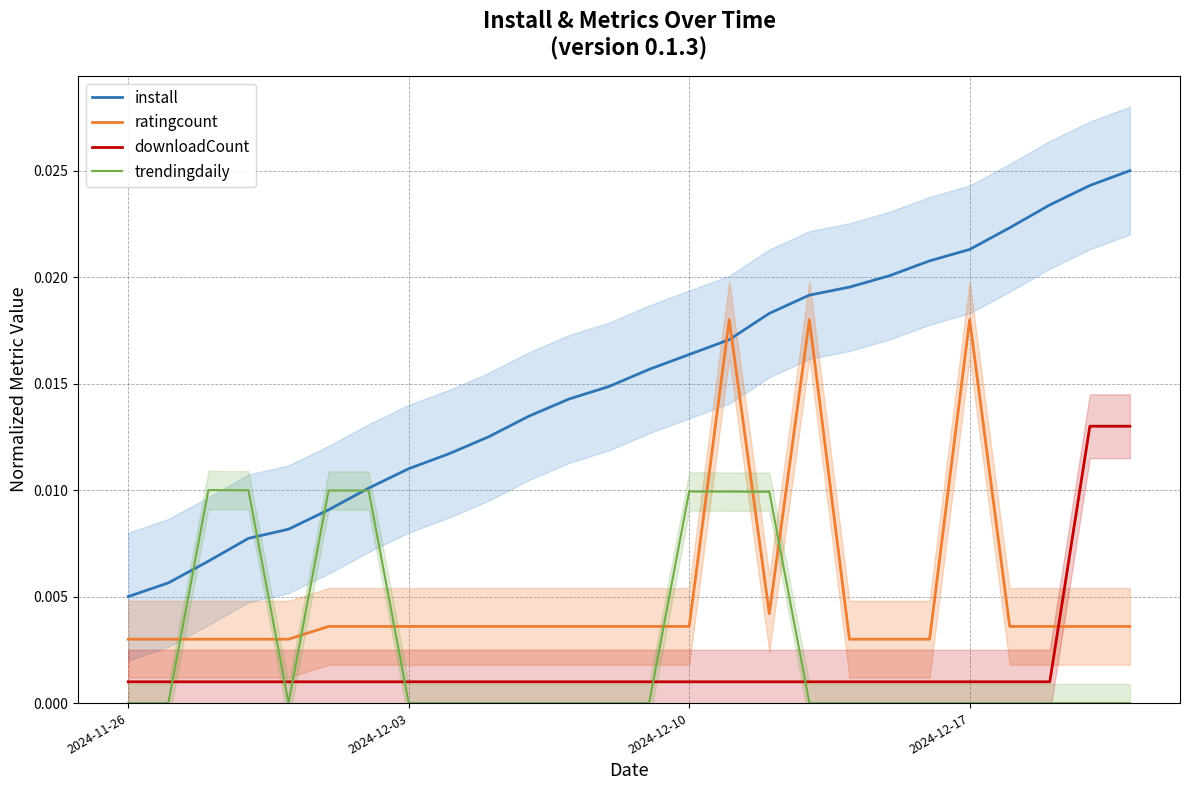

How many lines are shown in the chart?

4